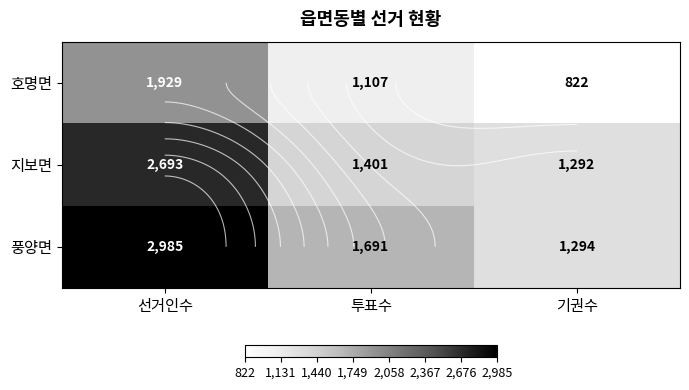

At which label does 호명면 first exceed 1107?

선거인수